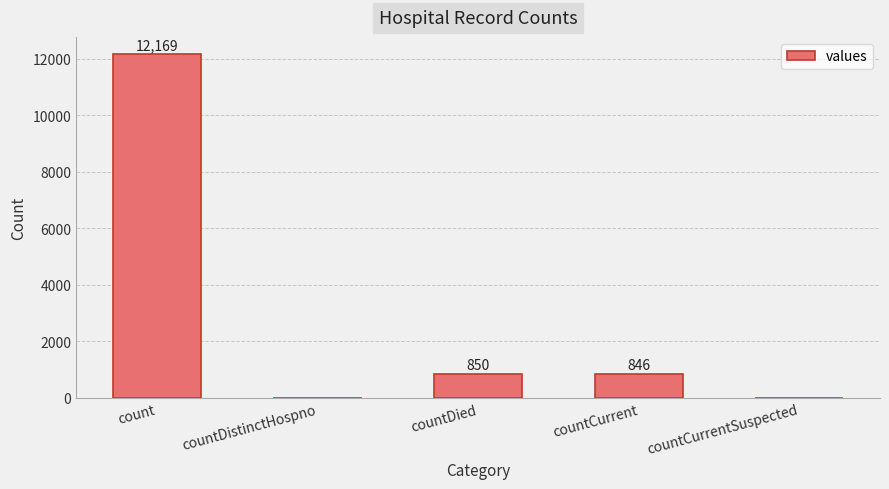

How many categories are shown in the chart?

5